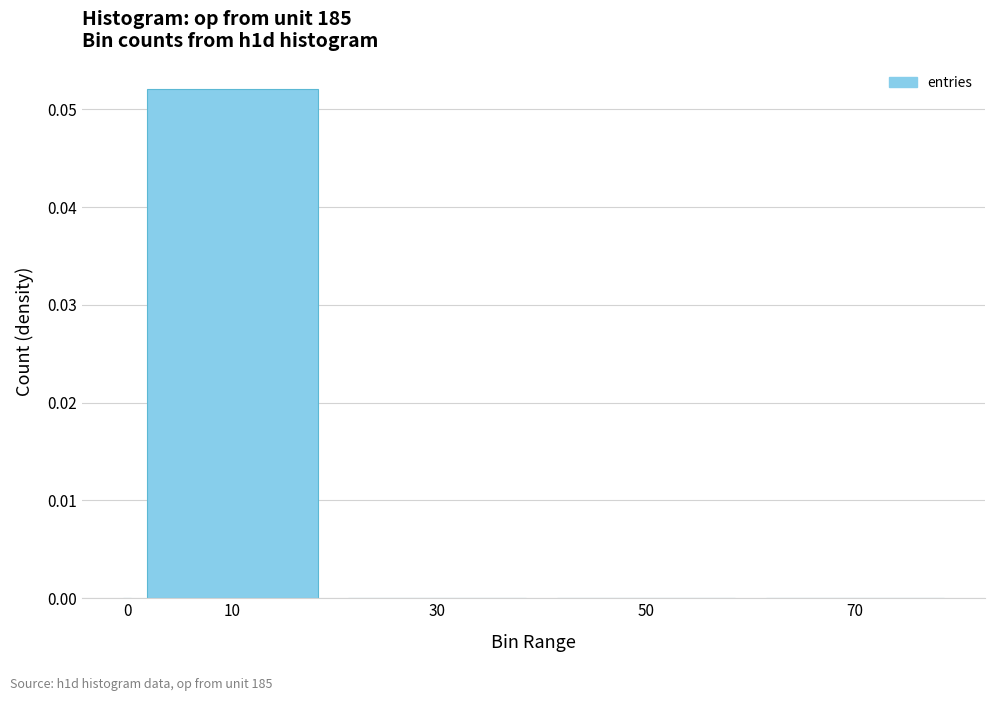

Is it true that the value at 70 is 0.0?

True